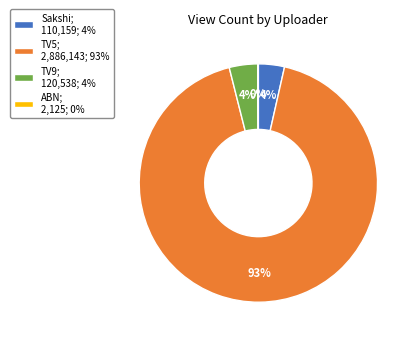

To the nearest percent, what is the difference between the largest and smallest slice percentages?

92%